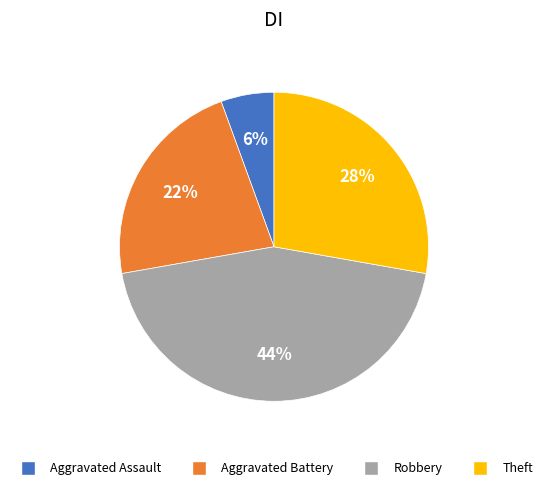

Count the number of slices in the pie.

4